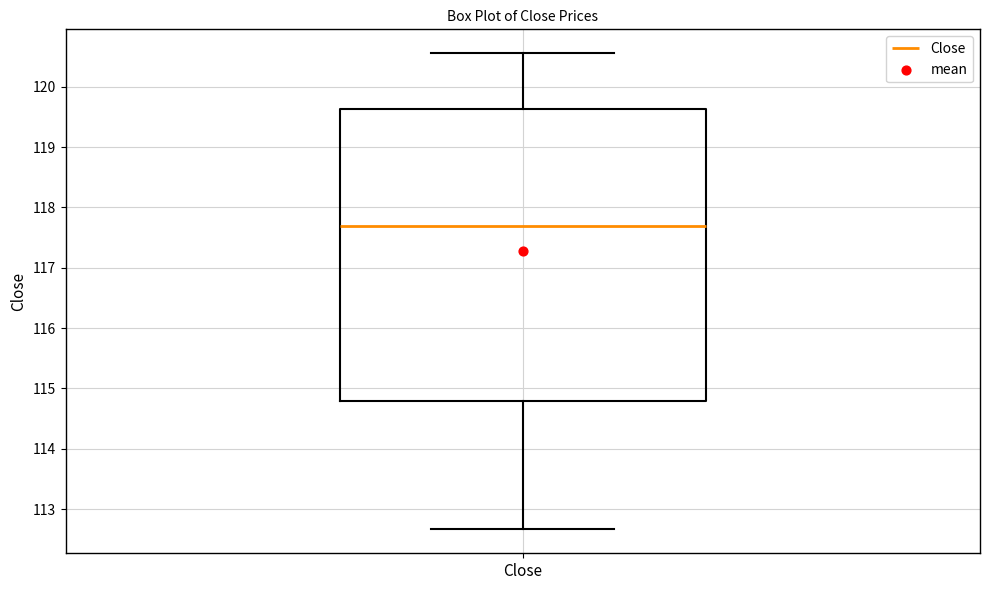

Transcribe this box plot: give where the median line is, the range the box spans, and where the two whiskers end, as read against the y-axis. The values are not printed on the chart, so give them approximately, as read against the axis.

median 117.7, box 114.8 to 119.6, whiskers 112.7 to 120.6